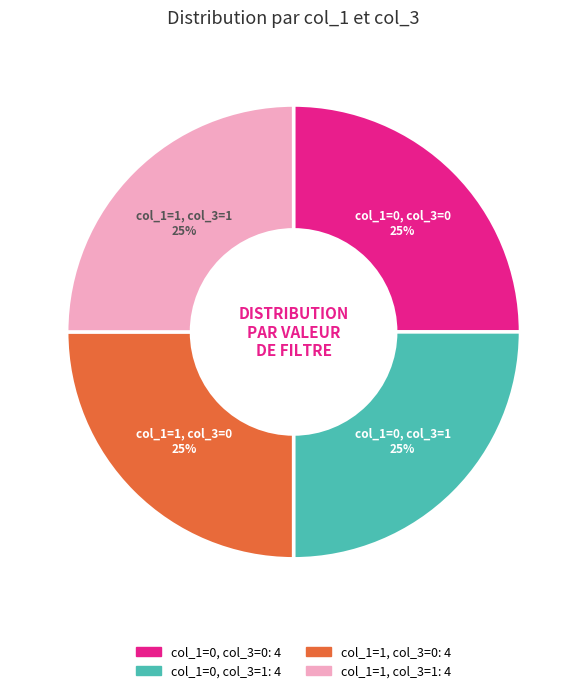

Does any single category account for the majority?

No